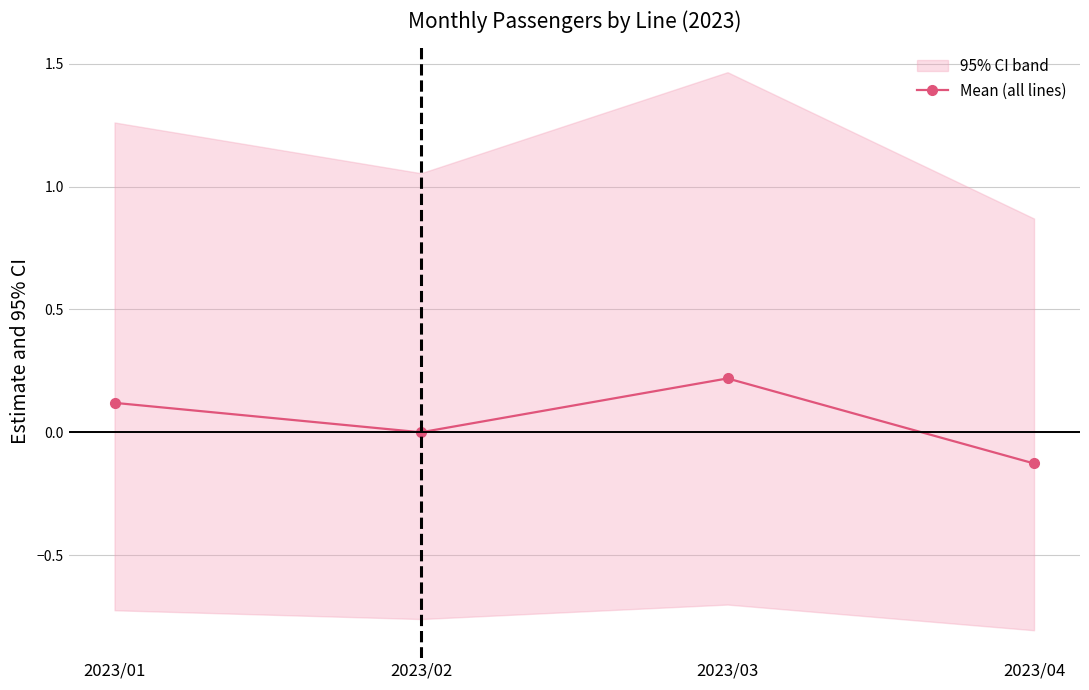

Where is the first local maximum?

2023/03